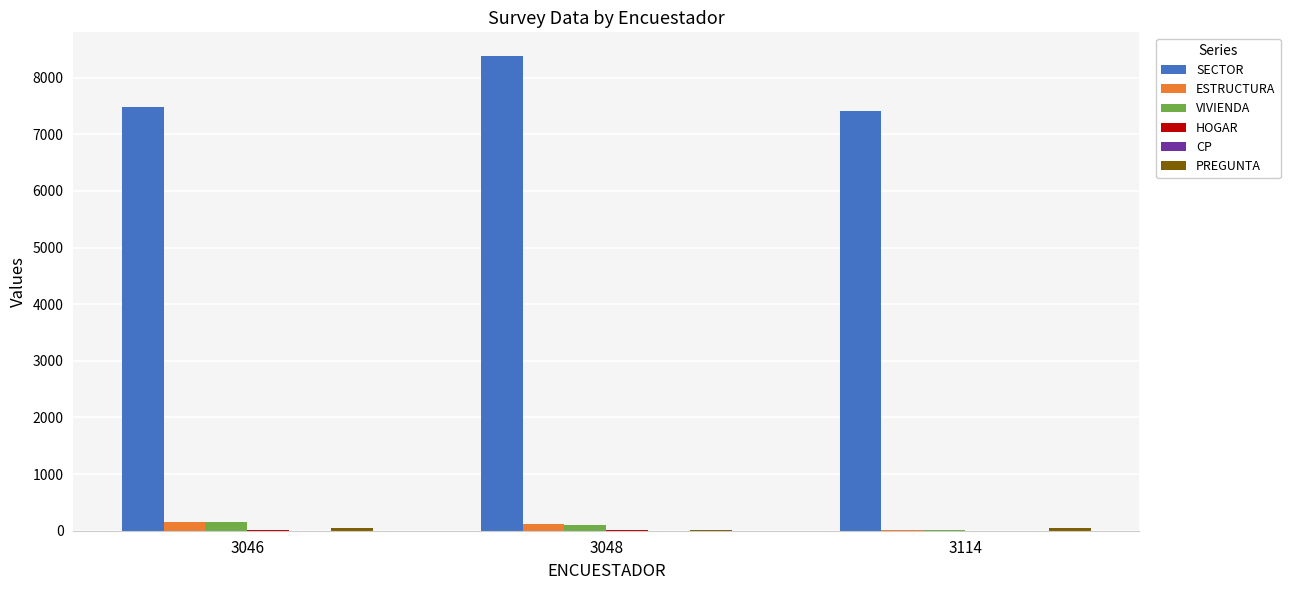

What is the maximum value shown in the chart?

8380